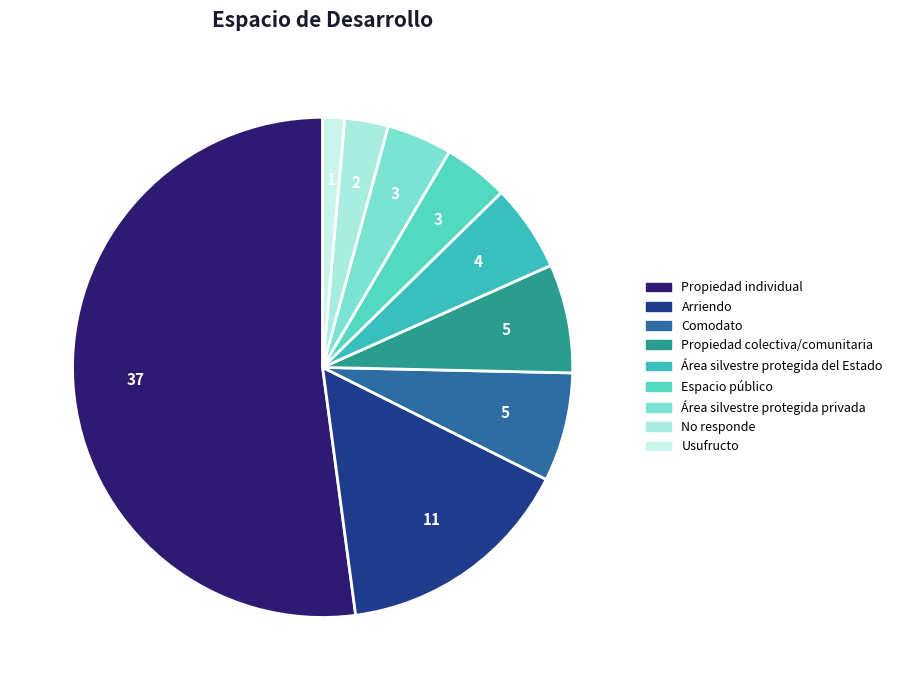

What is the smallest slice in the pie chart?

Usufructo